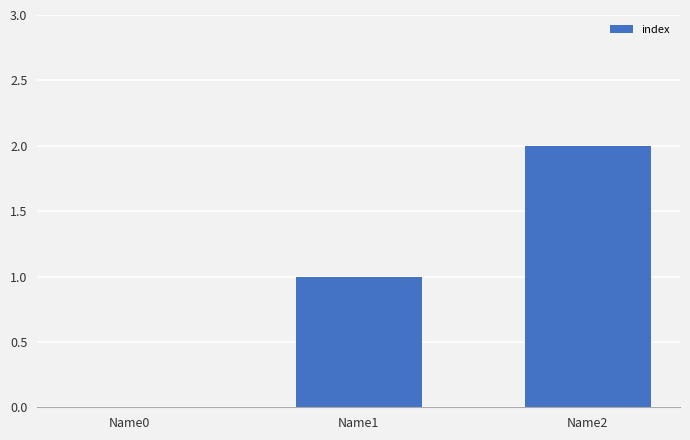

How many distinct data groups are displayed?

1